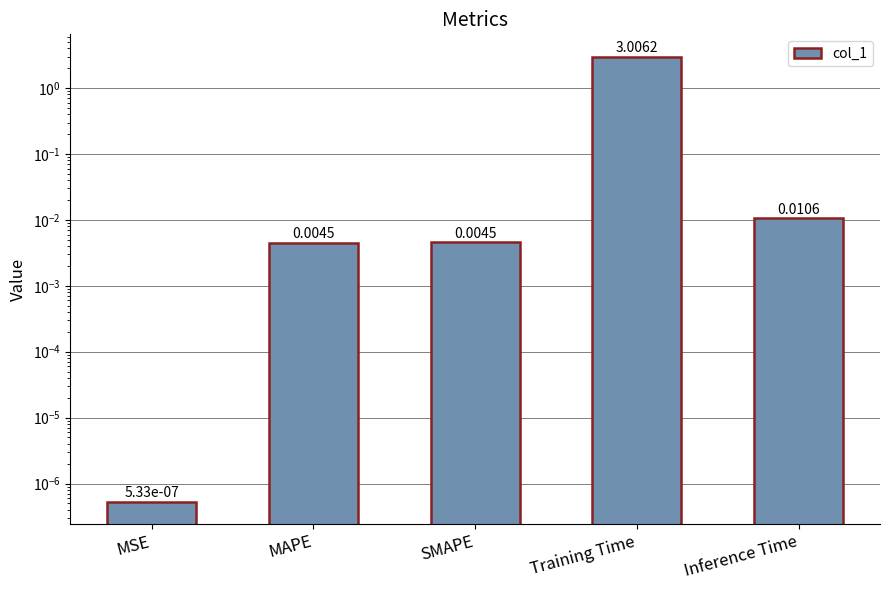

How many bars are there in total?

5